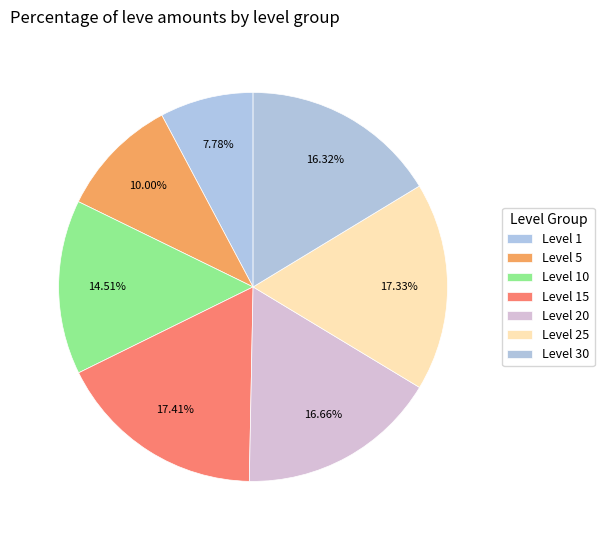

Is there a majority slice in this chart?

No